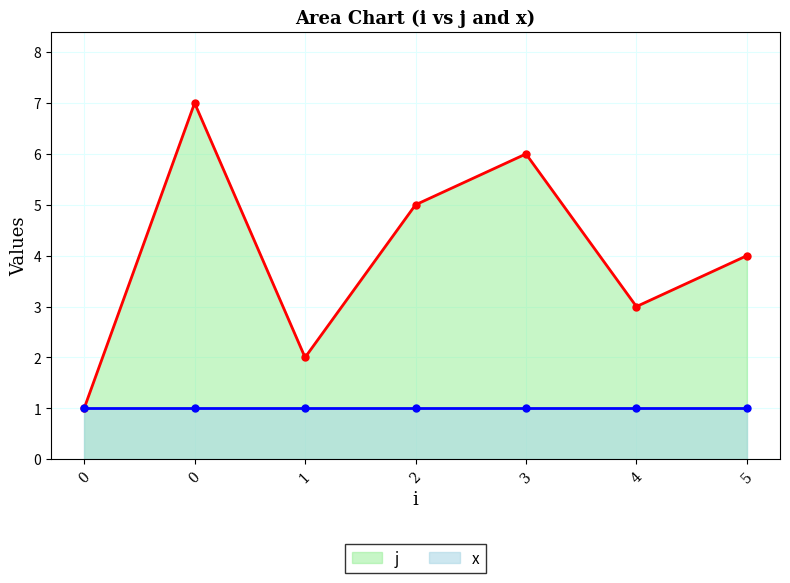

In j, how many points are lower than both neighbors (excluding endpoints)?

2